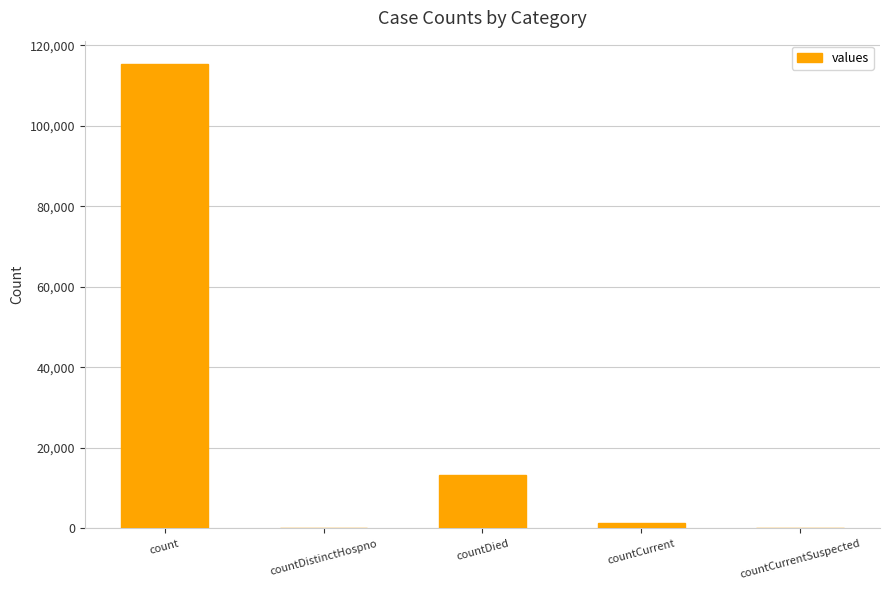

What is the sum of all values?

130105